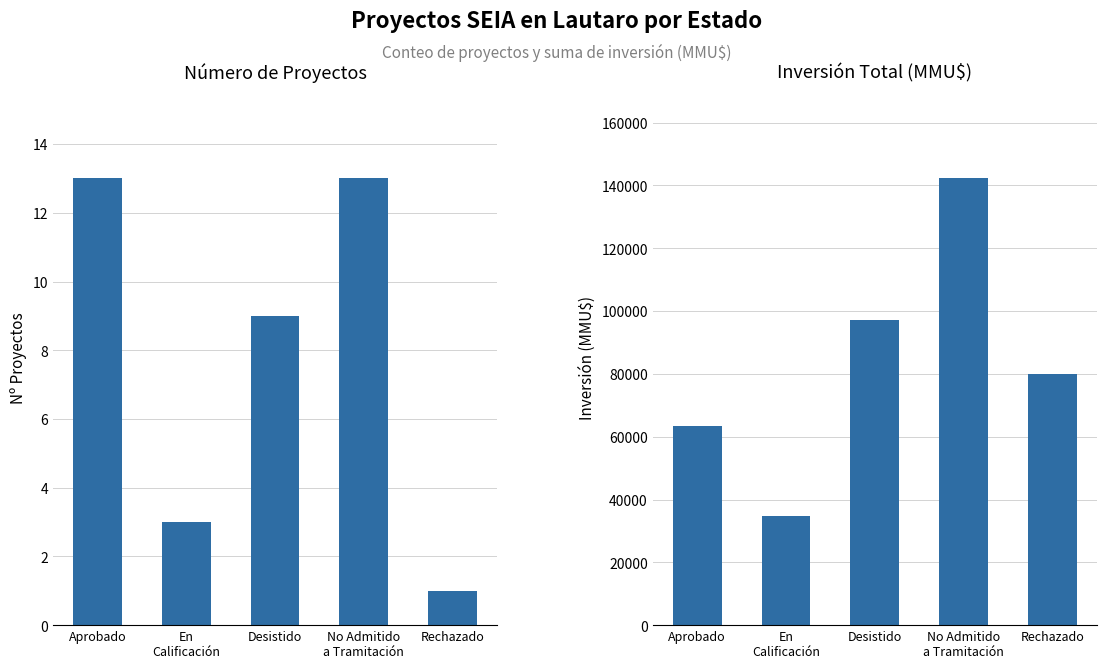

What is the spread (max minus min) of values at Aprobado?

63274